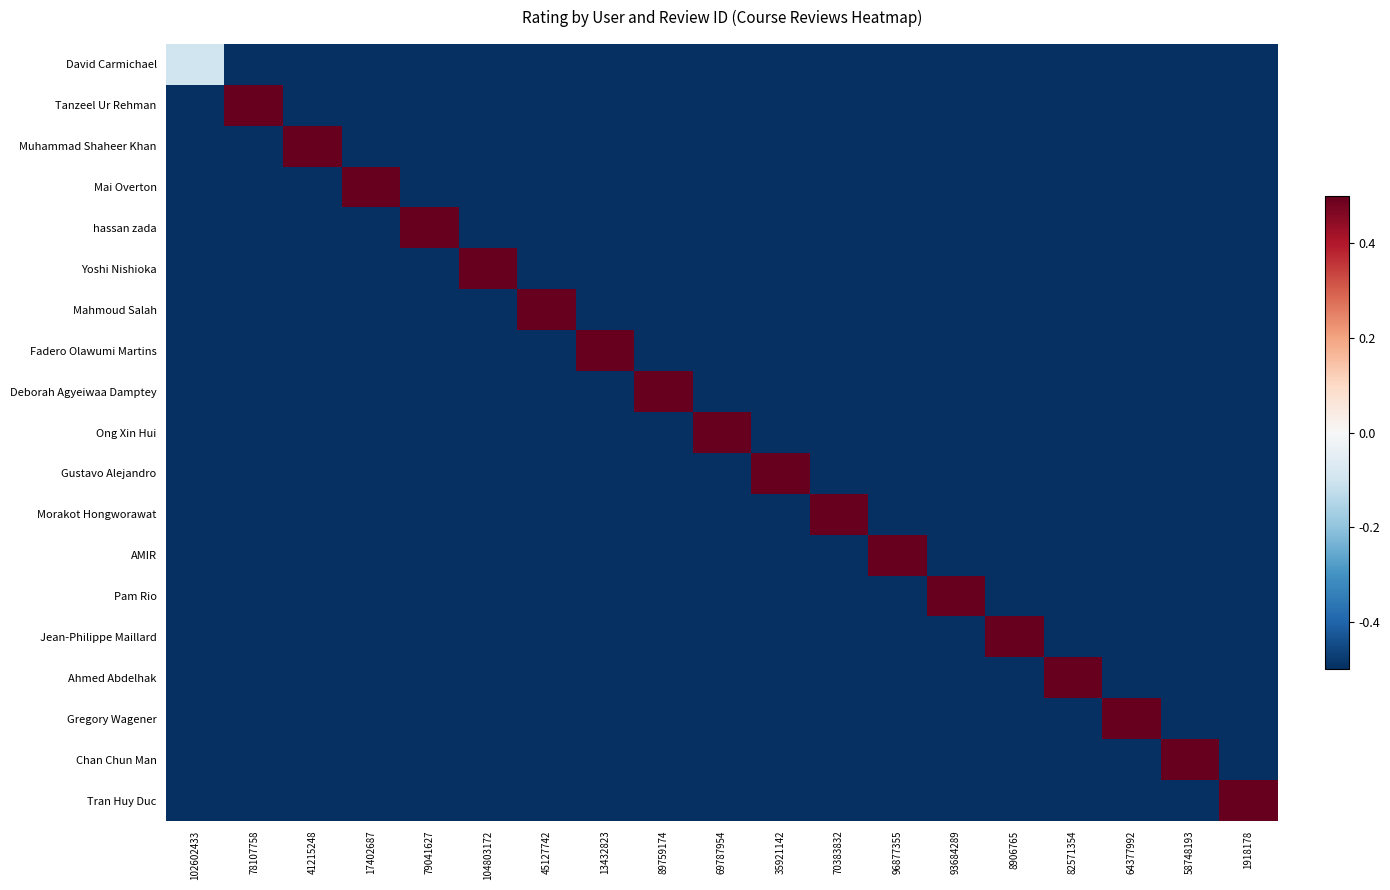

At which category is the sum across all series the highest?

78107758